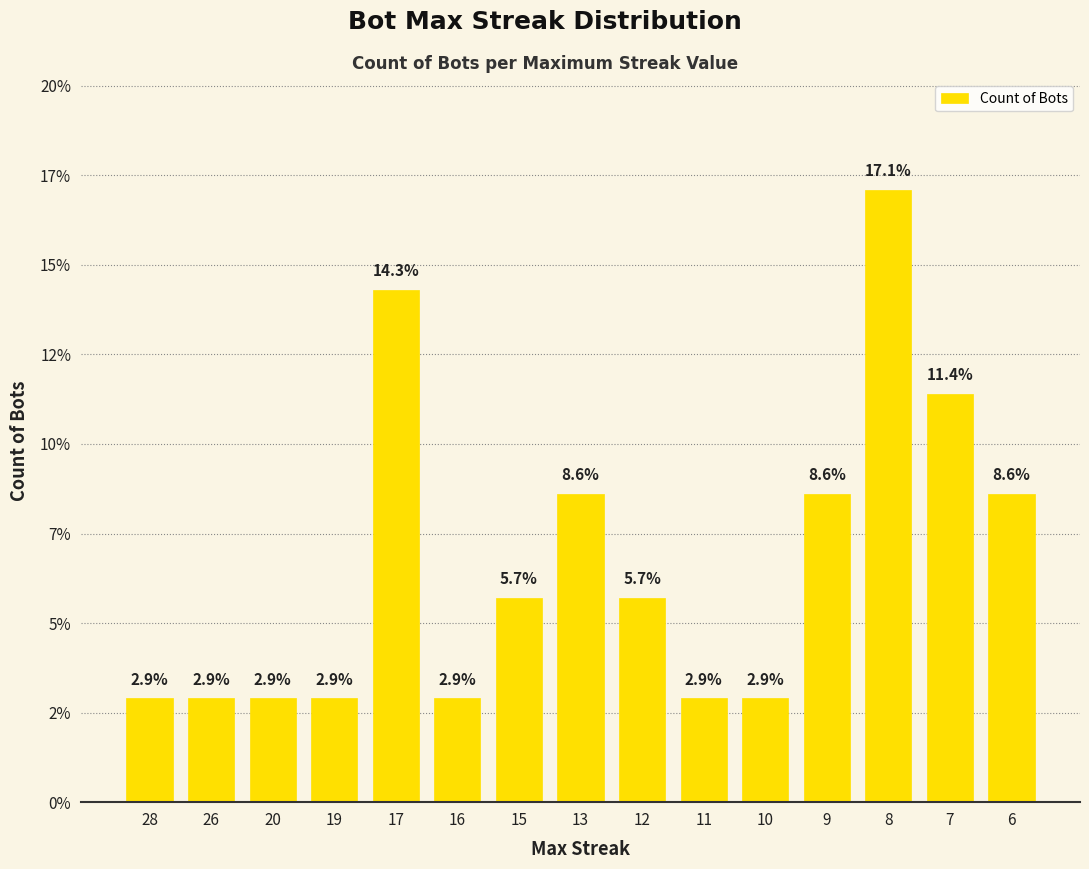

Which has a higher value, 6 or 7?

7